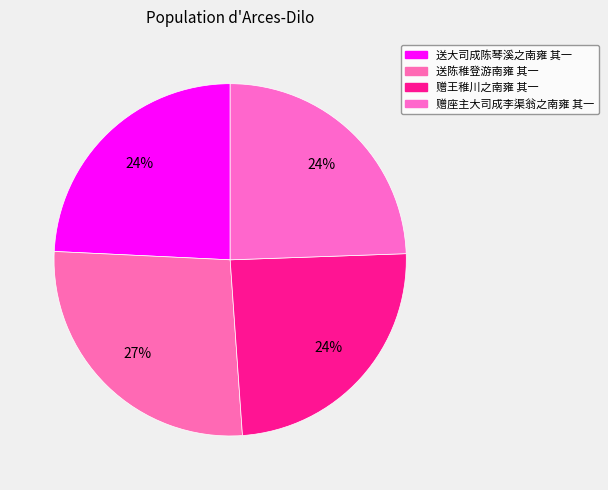

True or false: 赠王稚川之南雍 其一 accounts for 24% of the total.

True